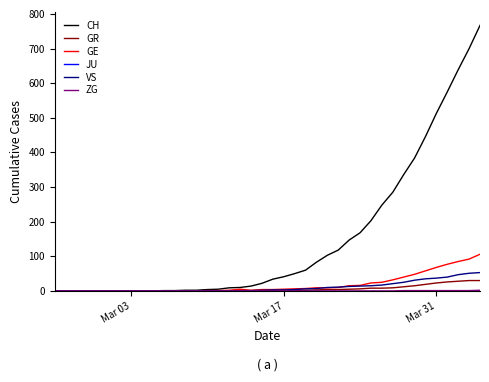

What is the maximum value shown in the chart?

767